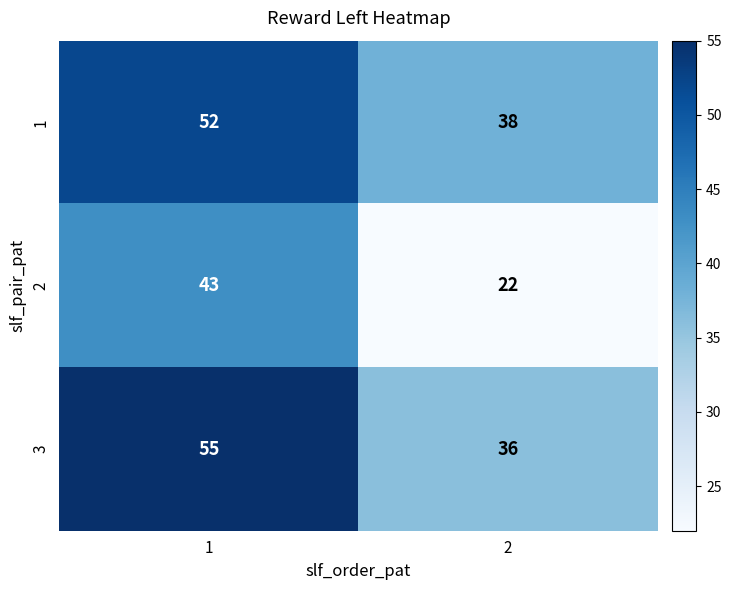

What value does the 2 series have at 2, to the nearest 5?

20